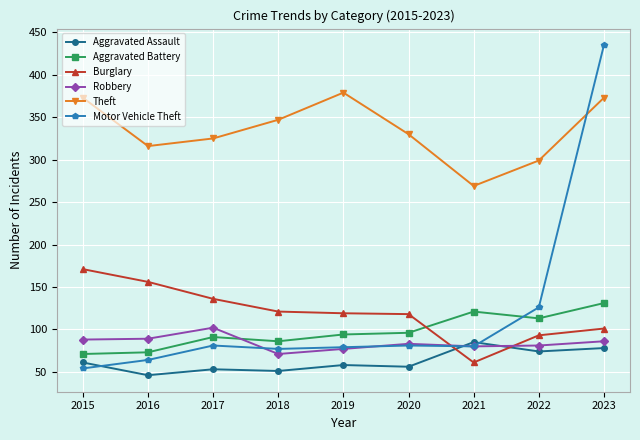

How many lines are shown in the chart?

6